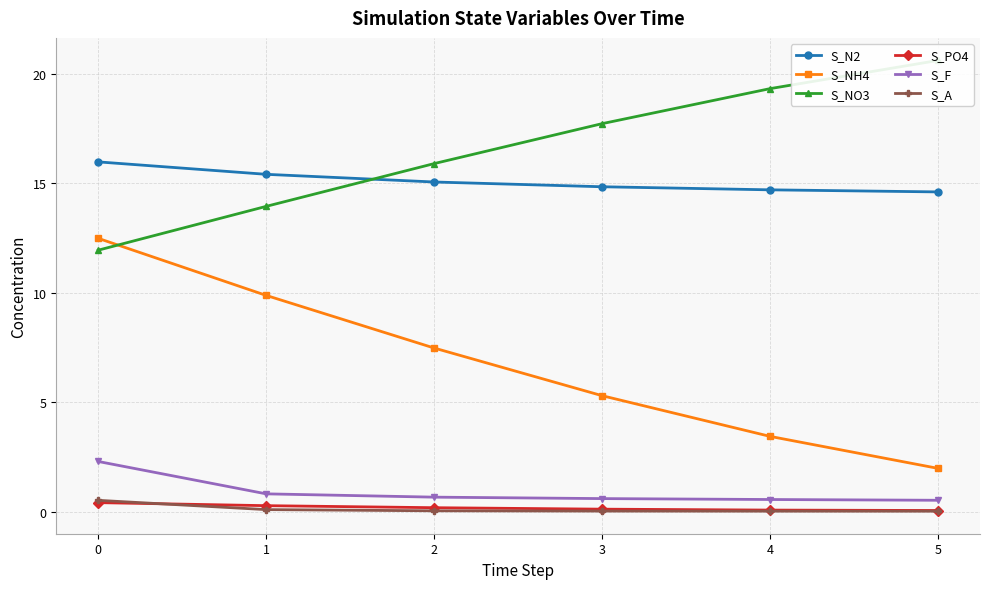

How many series are shown in this chart?

6